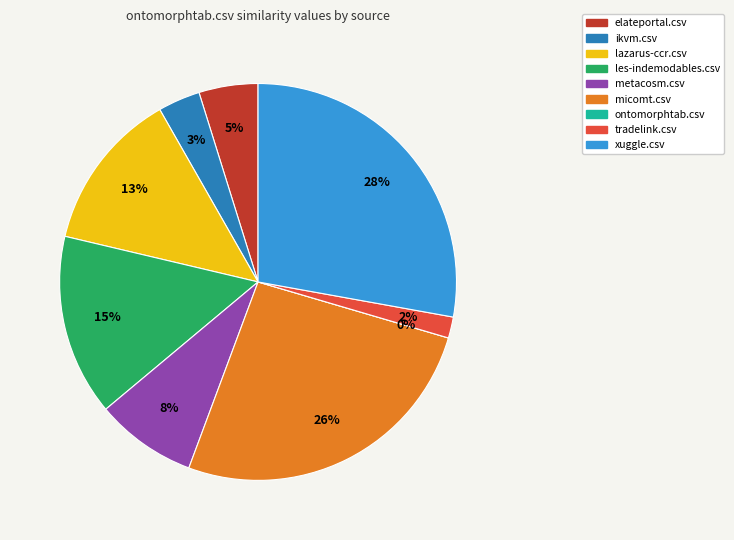

To the nearest percent, what portion does ikvm.csv represent?

3%